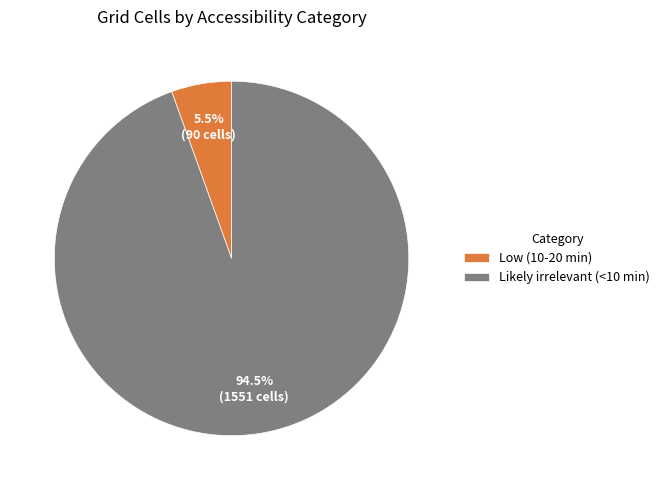

Which slice is the largest?

Likely irrelevant (<10 min)